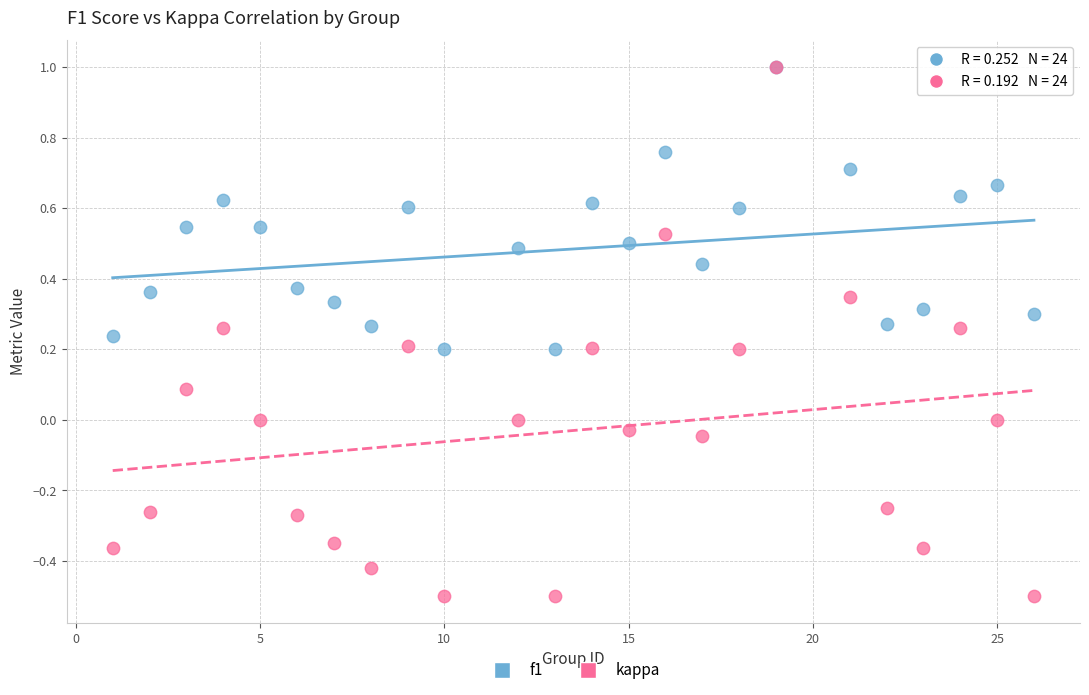

Which series reaches the minimum Y coordinate?

kappa